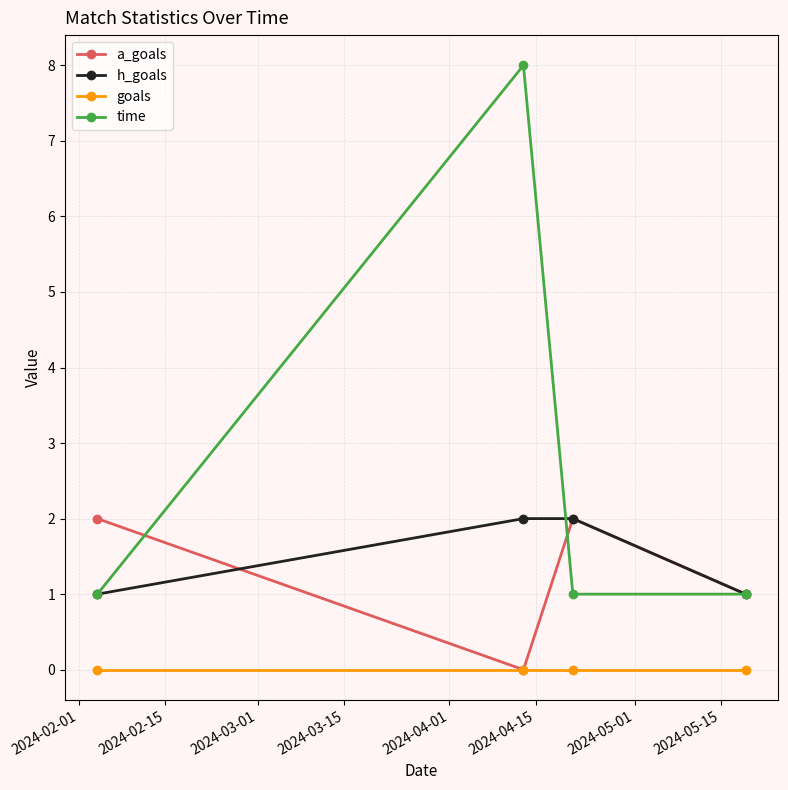

Reading left to right, list all the values displayed in this chart.

a_goals: 2	0	2	1
h_goals: 1	2	2	1
goals: 0	0	0	0
time: 1	8	1	1